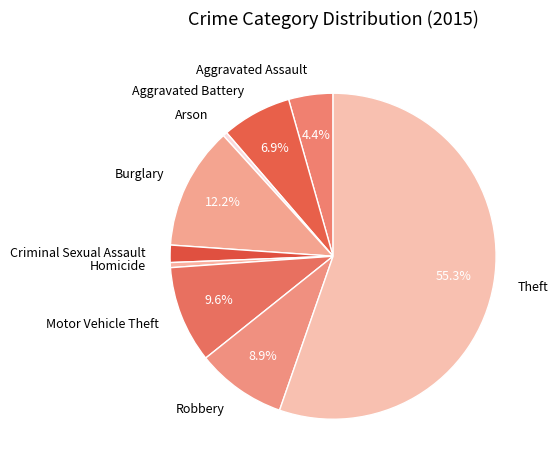

Count the number of slices in the pie.

9